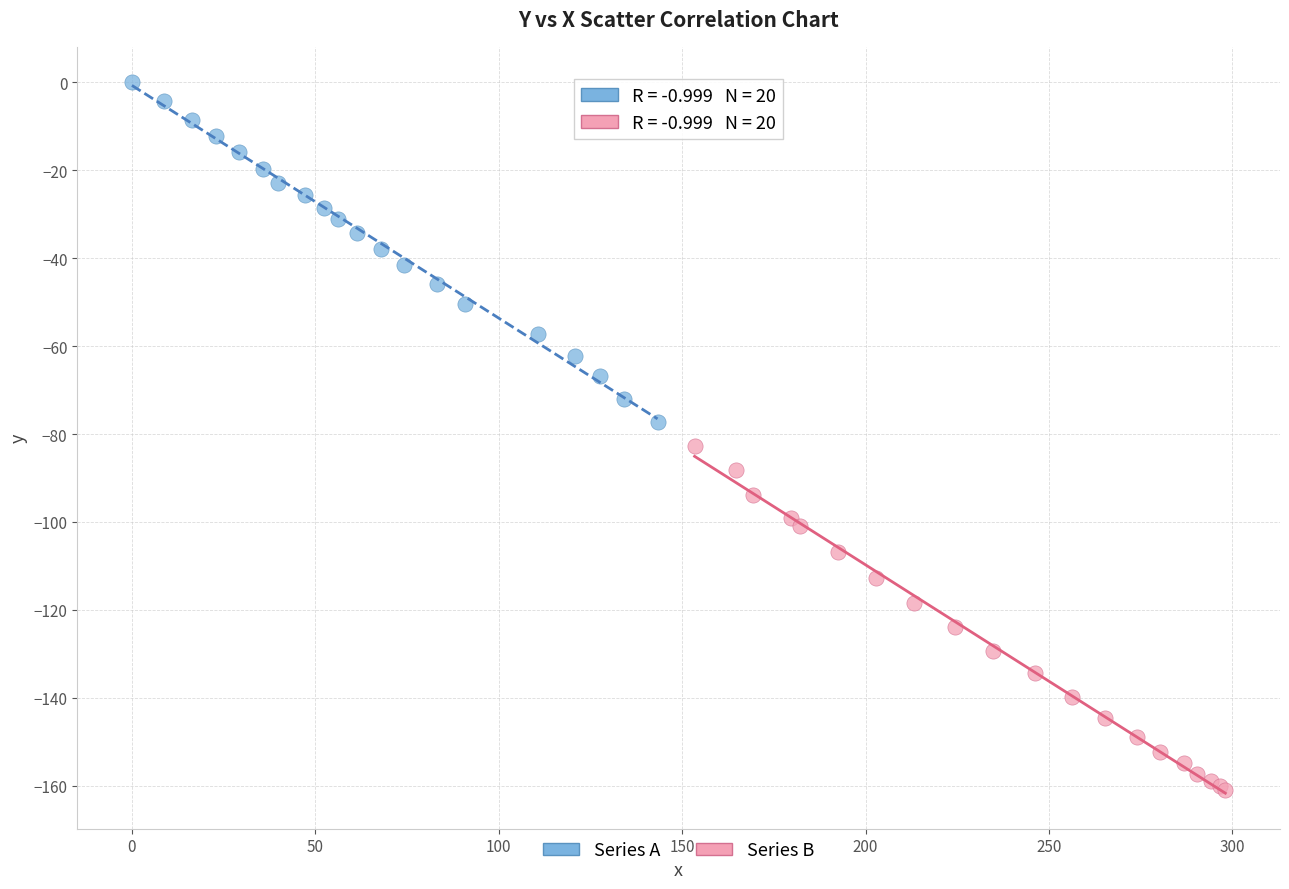

Which series reaches the minimum Y coordinate?

Series B